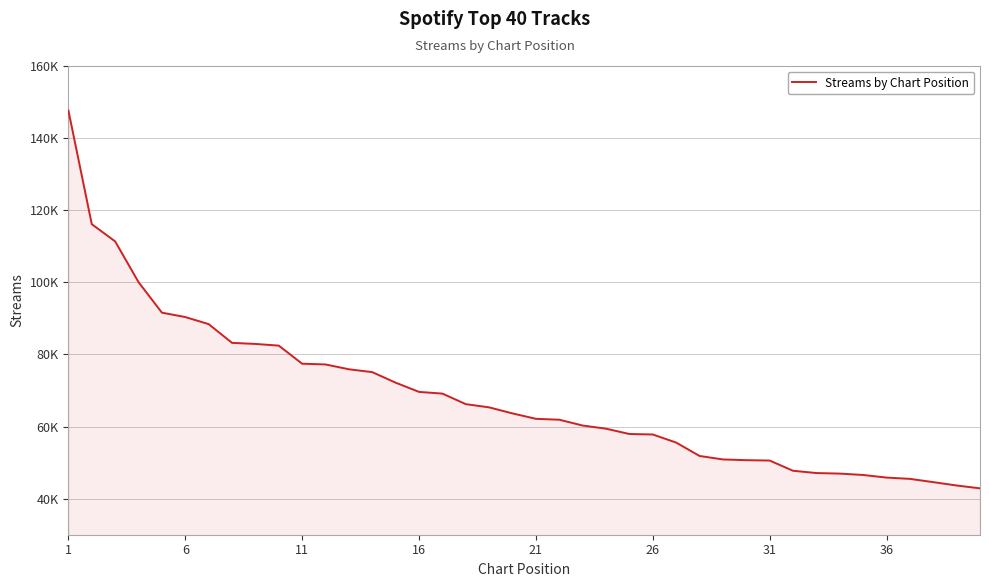

Reading left to right, what are all the values shown in this chart?

147642	116126	111357	100052	91592	90373	88412	83213	82917	82449	77431	77224	75890	75094	72172	69616	69142	66218	65324	63649	62148	61898	60288	59412	57935	57805	55564	51847	50880	50677	50577	47742	47107	46955	46571	45852	45492	44588	43656	42864